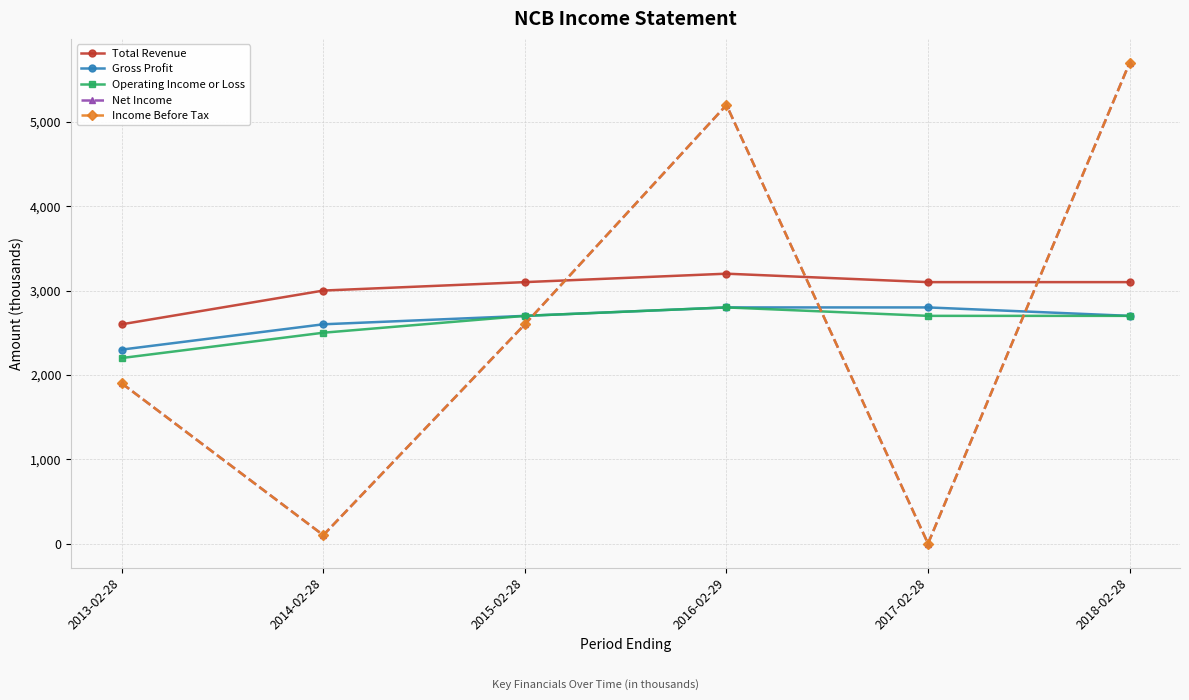

What is the value of the Income Before Tax point at the 1st from the left?

1900